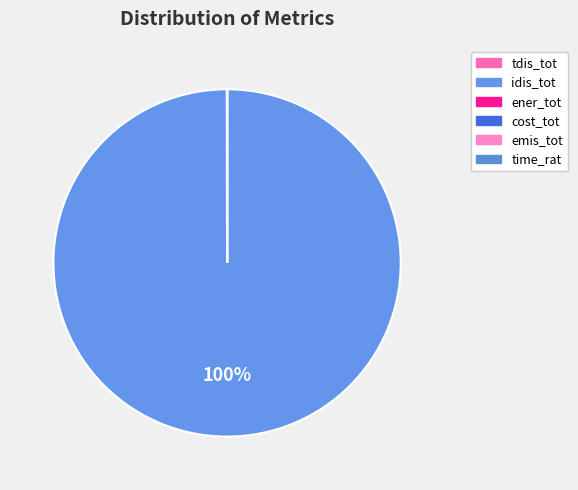

Does idis_tot account for over 50% of the chart?

Yes